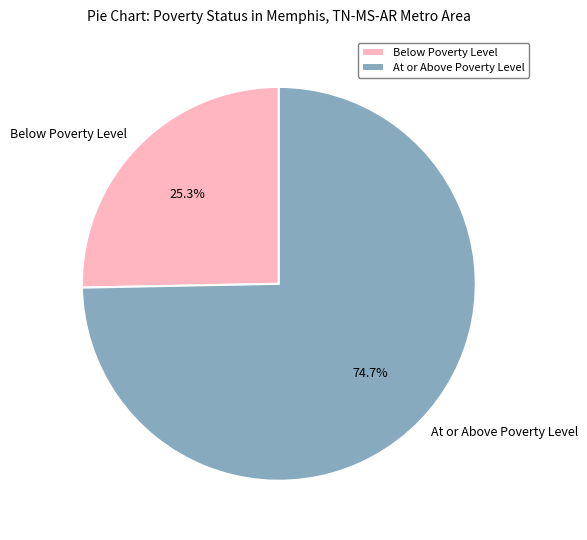

How many slices are in this pie chart?

2